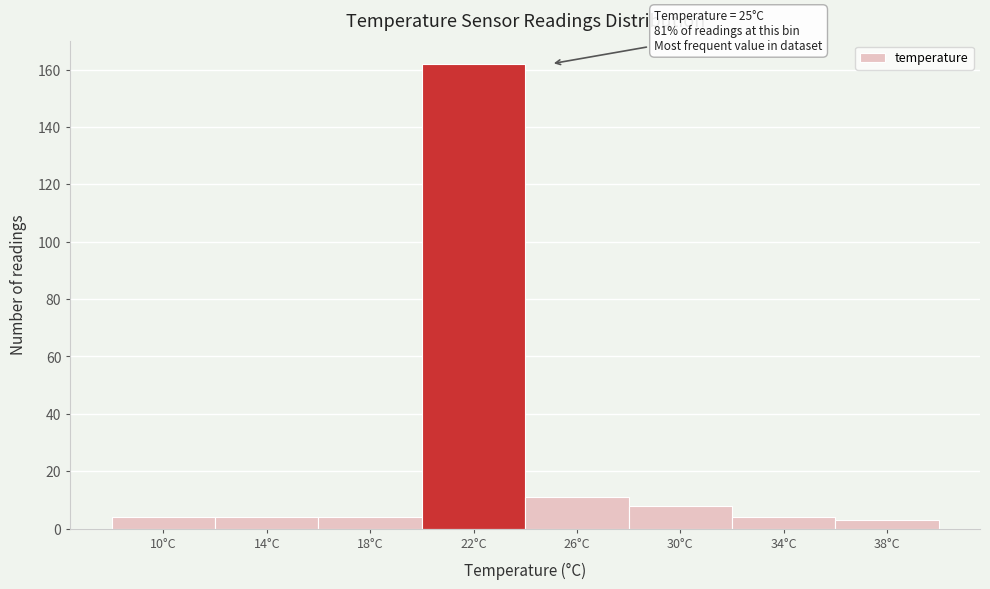

Reading left to right, transcribe all the data shown in this chart.

10°C=4	14°C=4	18°C=4	22°C=162	26°C=11	30°C=8	34°C=4	38°C=3